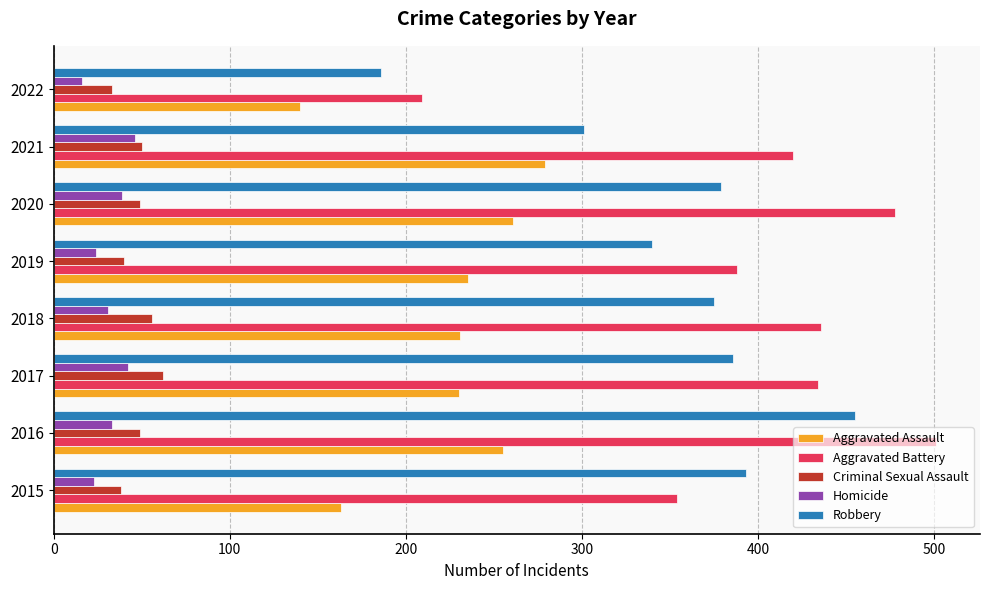

At which label does Aggravated Battery reach its peak?

2016